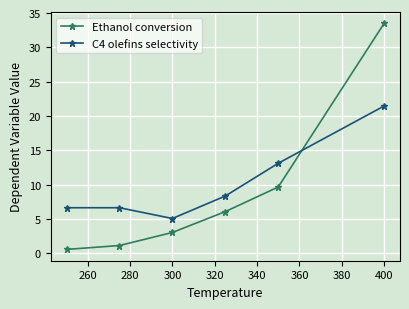

Is this an area chart (filled region under the line)?

No